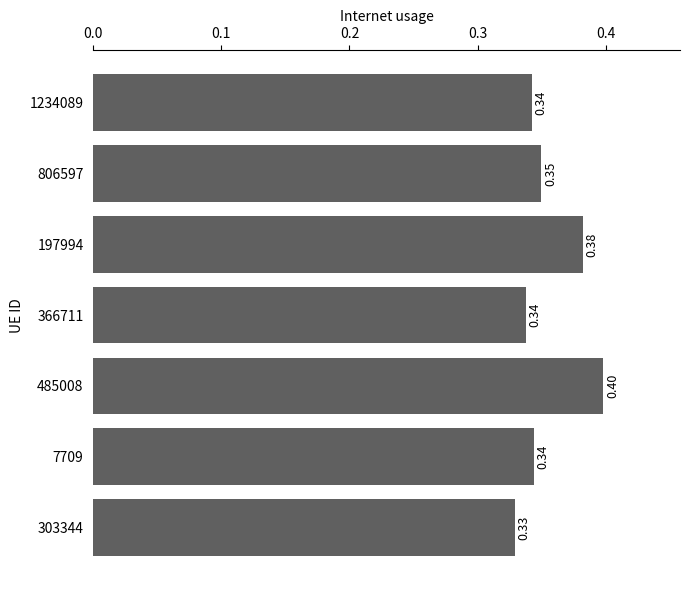

What is the difference between the maximum and minimum values?

0.1